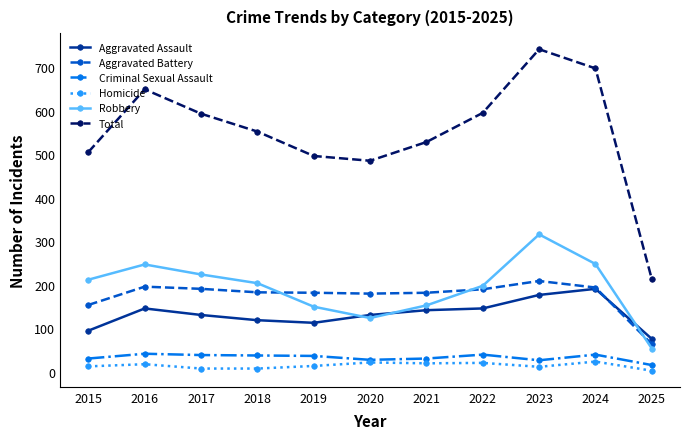

How many data points in Criminal Sexual Assault are less than 37?

5